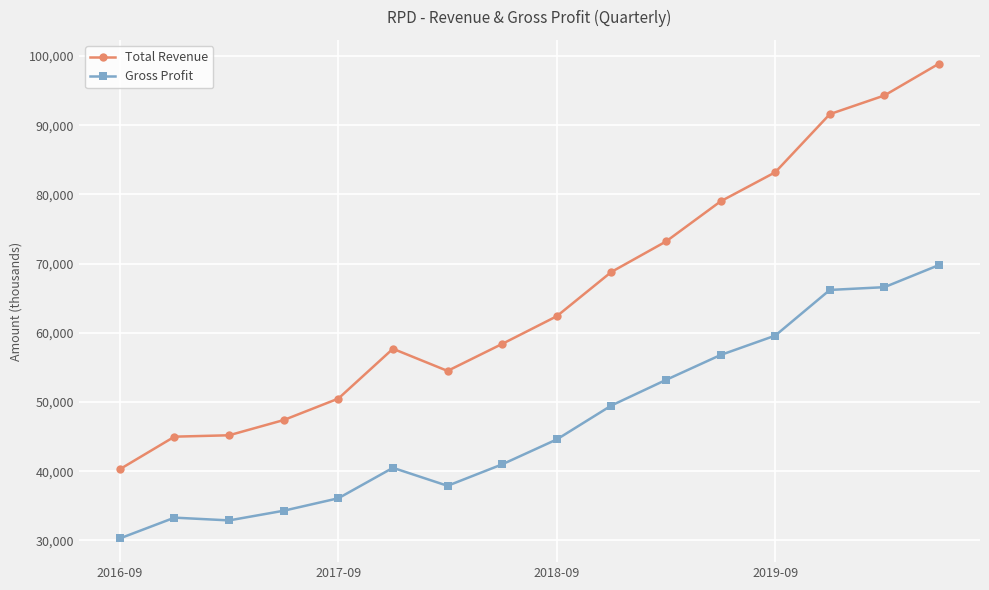

What is the smallest value displayed?

30300